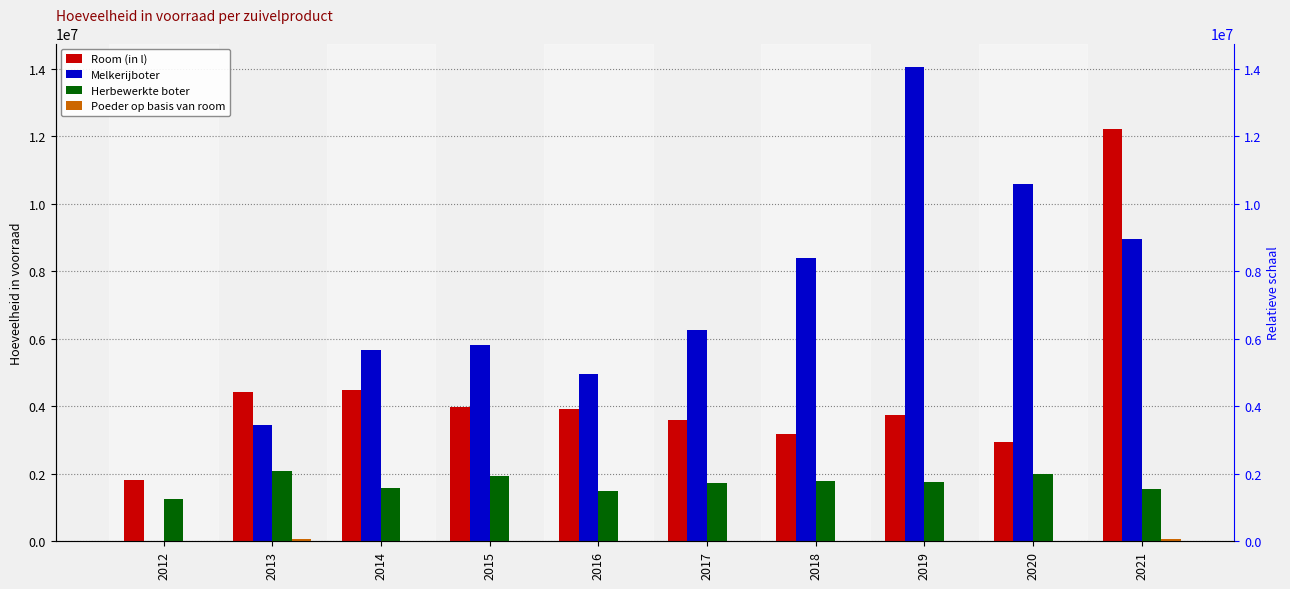

What is the difference between the second highest and minimum values in the Melkerijboter series?

10591264